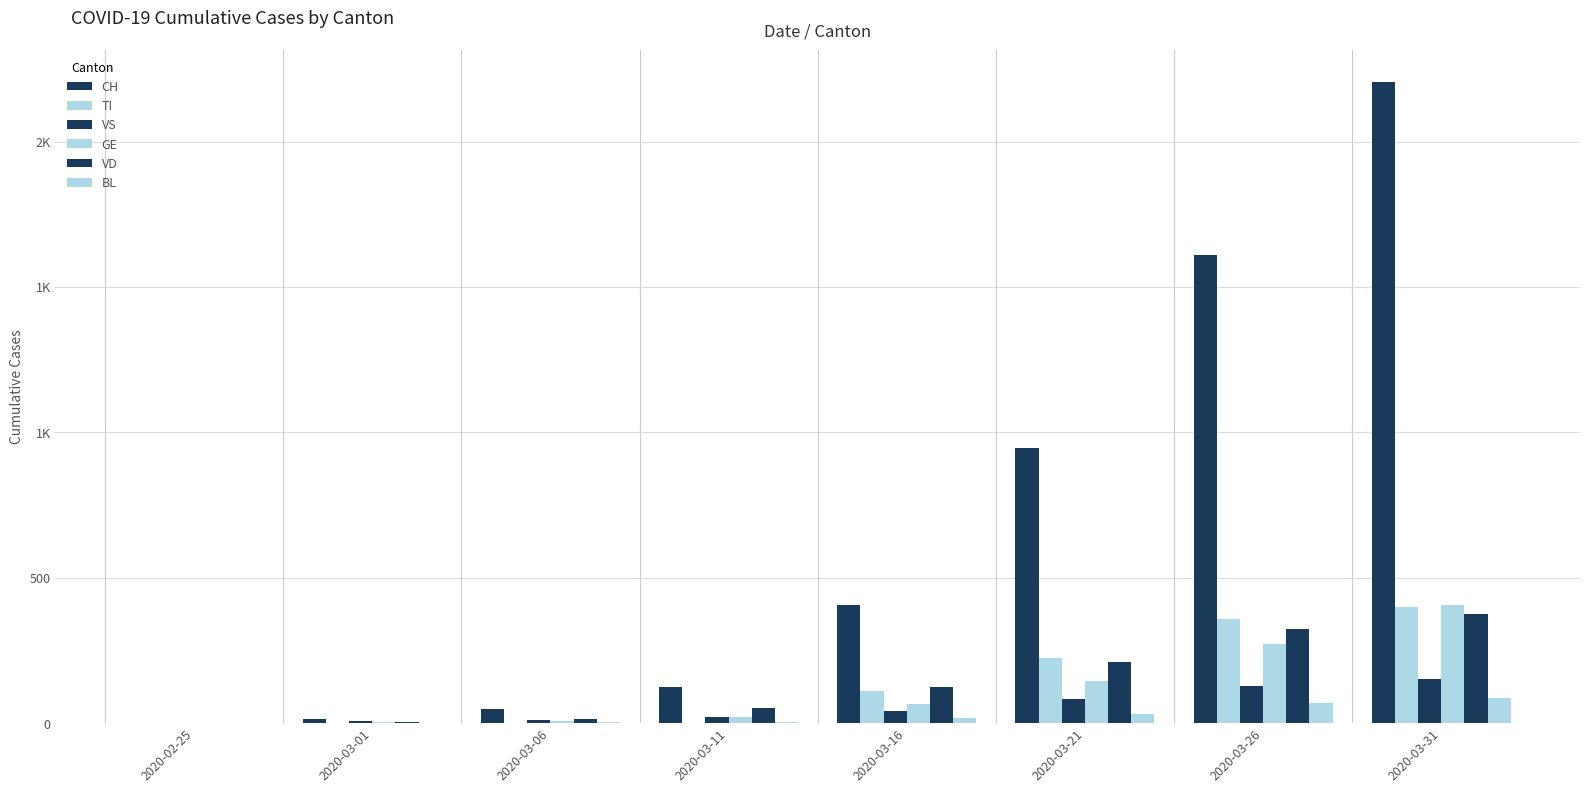

How many positive values does the BL series have?

7